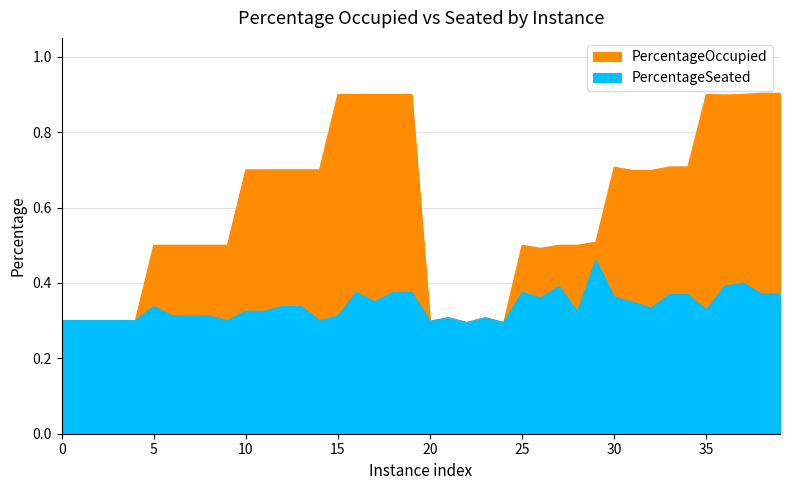

At how many categories does at least one series exceed 0?

40